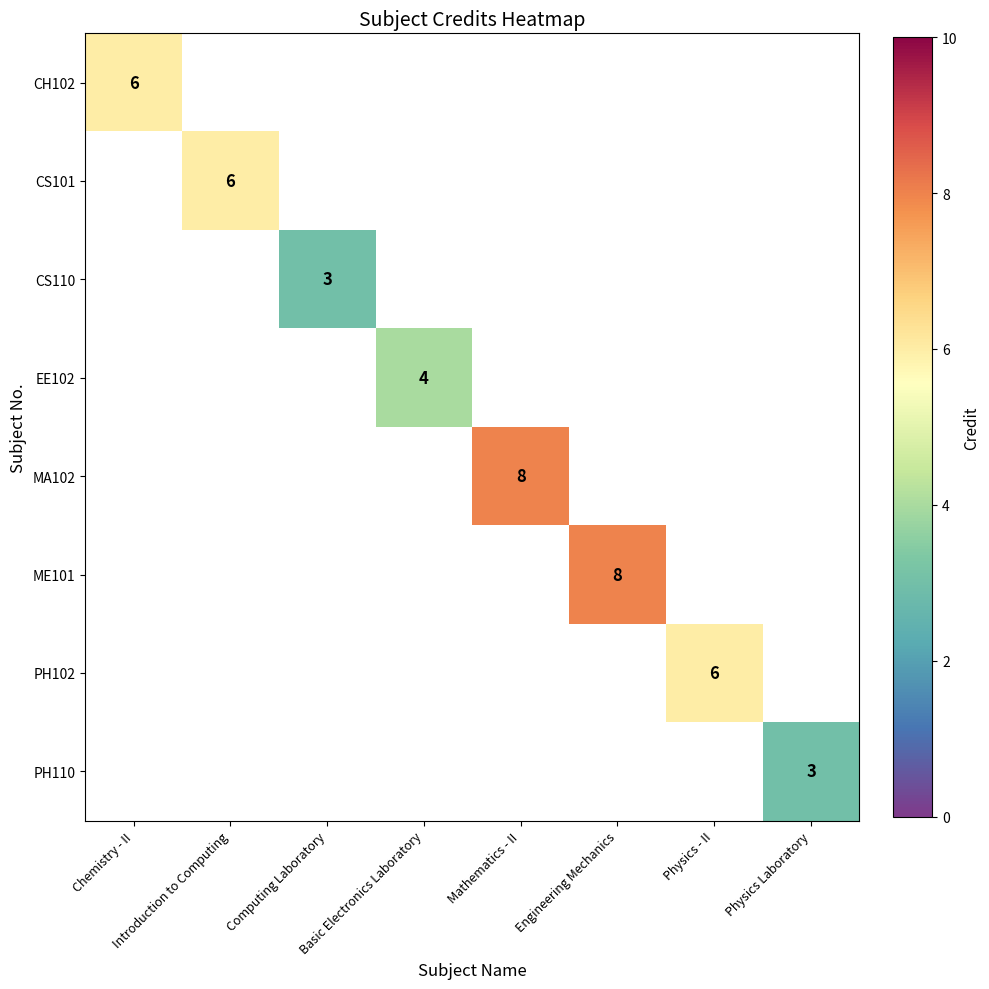

True or false: EE102 has a value of 4 at Basic Electronics Laboratory.

True